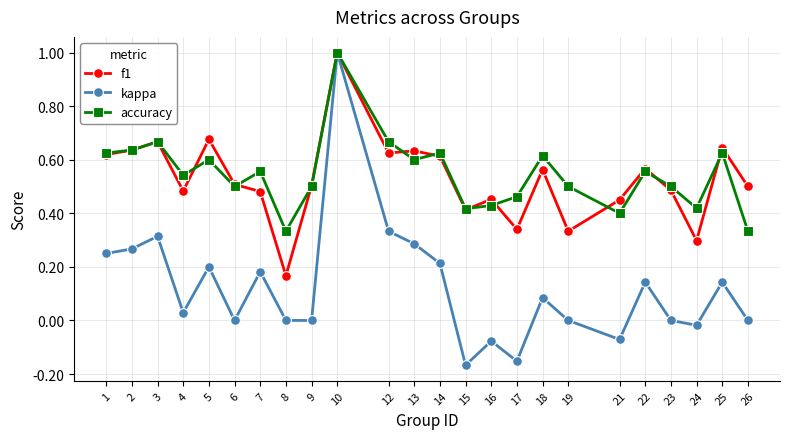

What is the total value across all series at 14?

1.5